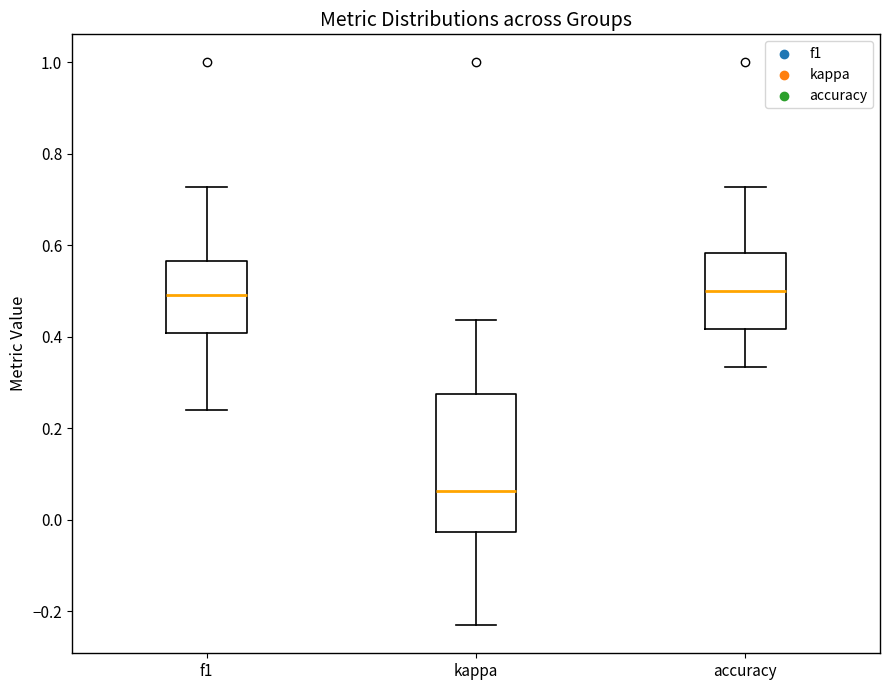

Reading left to right, read every box against the y-axis: the position of its median line, the range the box covers, and the ends of its whiskers. The values are not printed on the chart, so give them approximately, as read against the axis.

f1: median 0.50, box 0.40 to 0.56, whiskers 0.24 to 0.72
kappa: median 0.06, box -0.02 to 0.28, whiskers -0.24 to 0.44
accuracy: median 0.50, box 0.42 to 0.58, whiskers 0.34 to 0.72